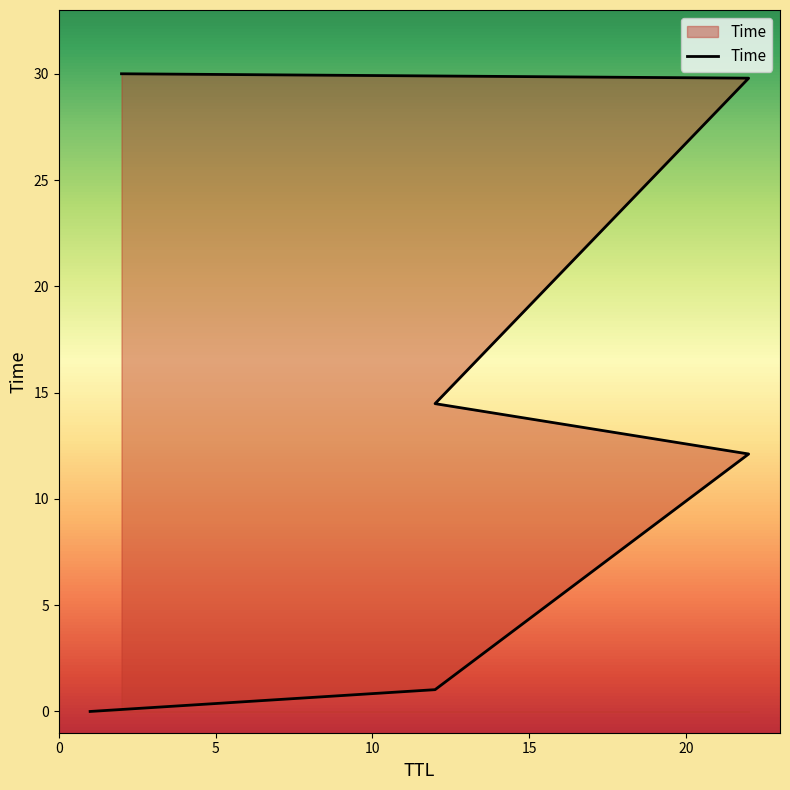

What is the sum of all values?

87.4